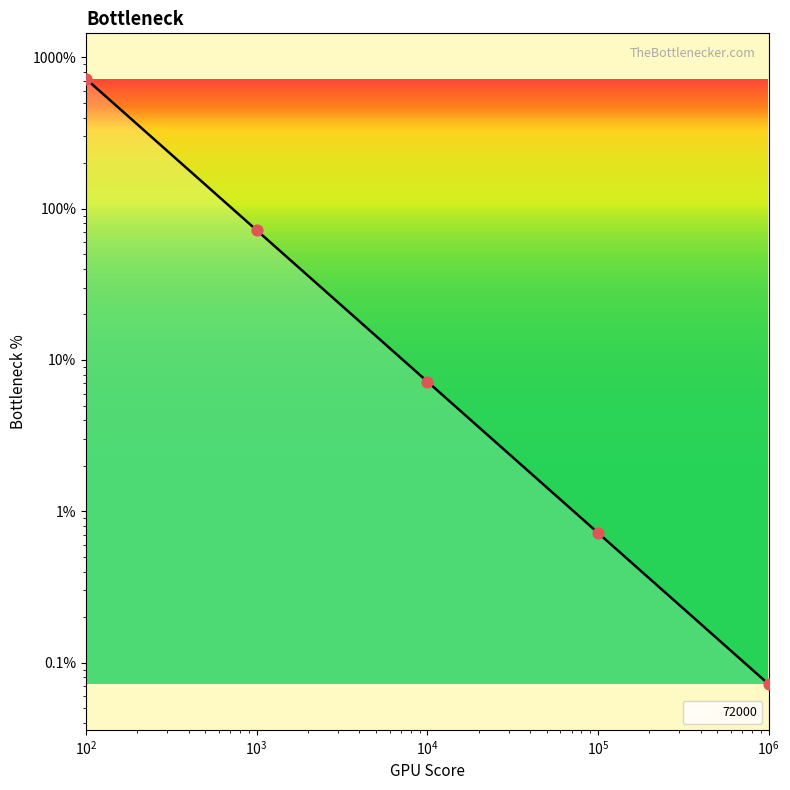

Which has a higher value, 100 or 100000?

100